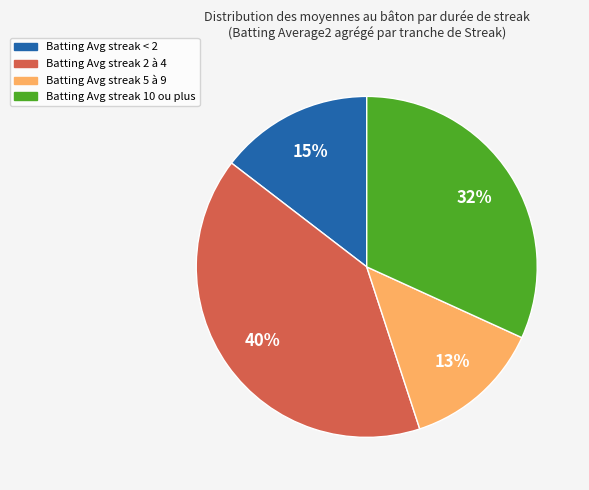

Does any single category account for the majority?

No